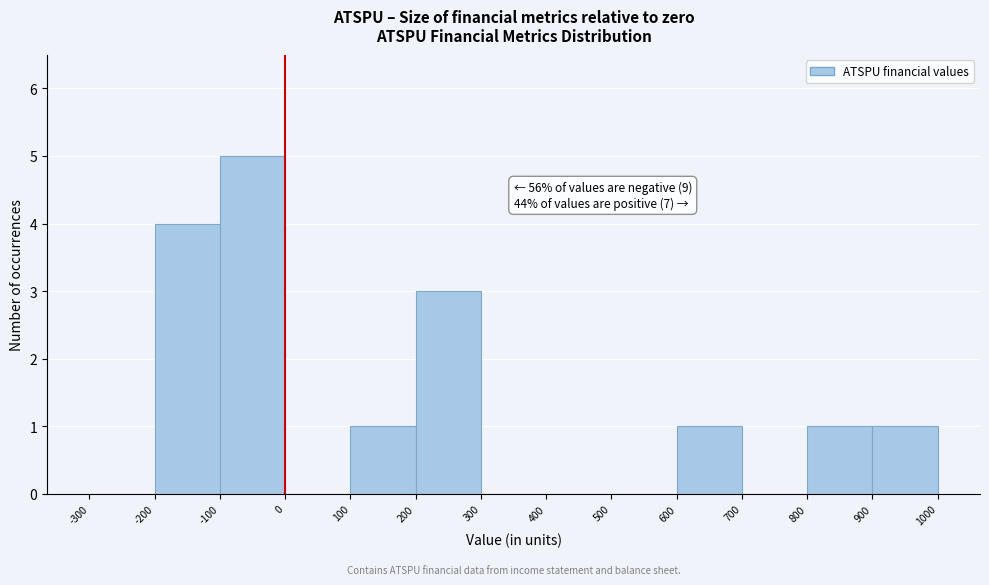

Which range on the x-axis has the tallest bar?

-100 to 0